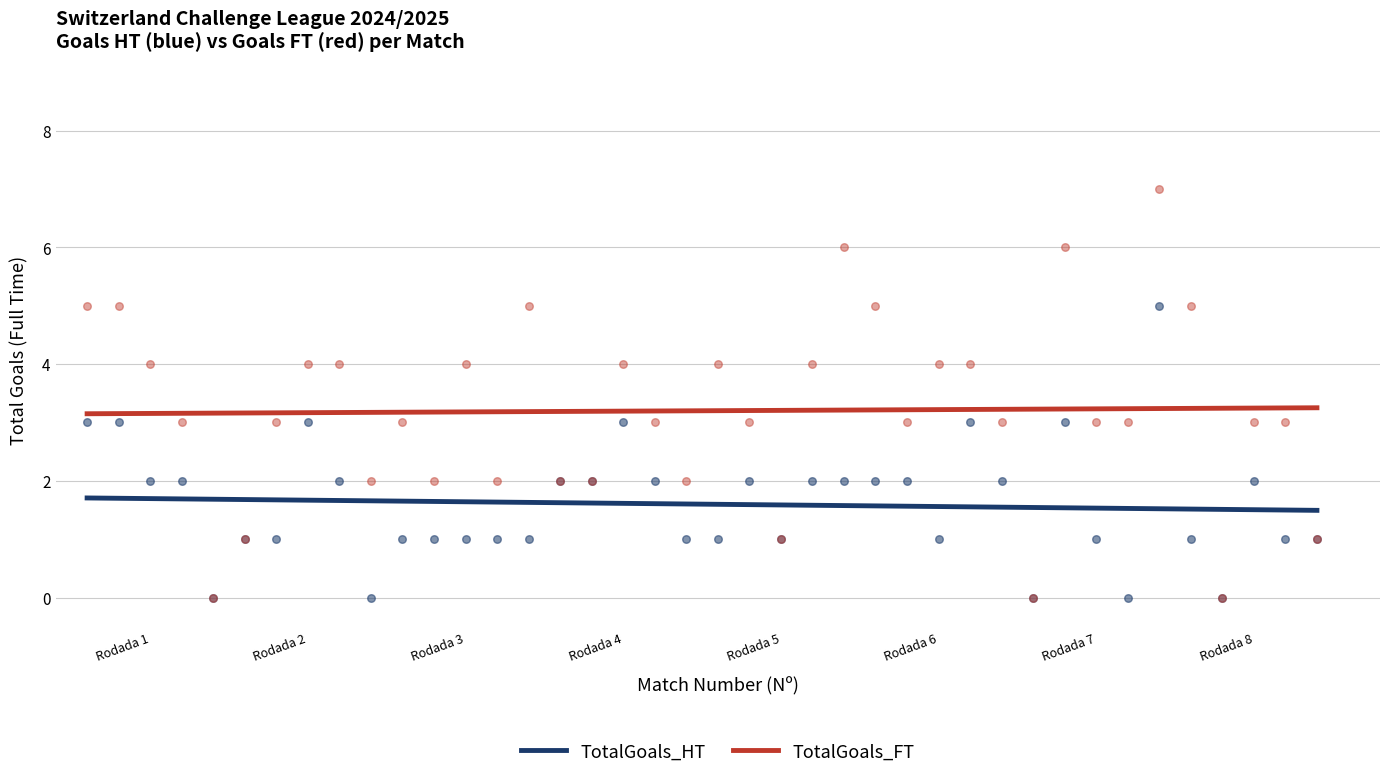

Which series has the widest spread of Y values?

TotalGoals_FT